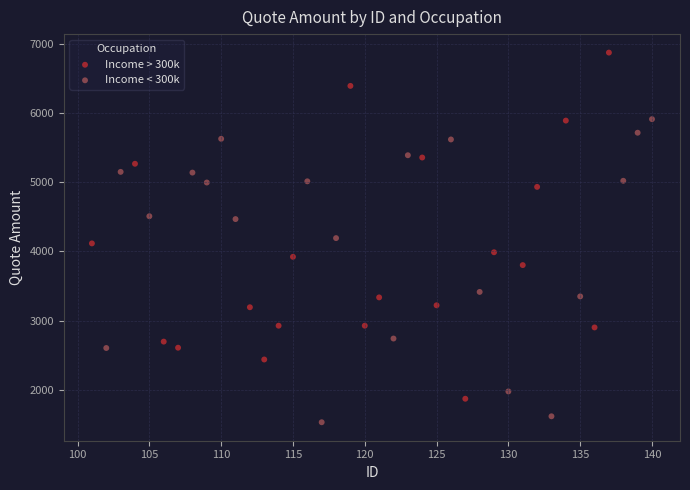

Which series contains the lowest Y value?

Income < 300k